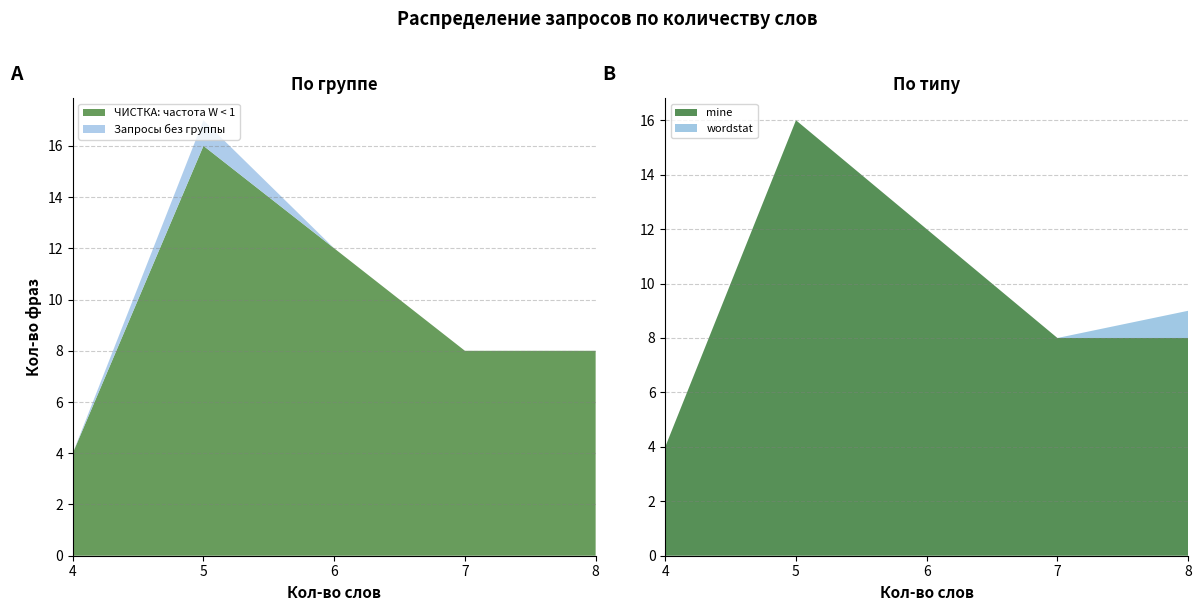

True or false: ЧИСТКА: частота W < 1 has a value of 25 at 5.

False